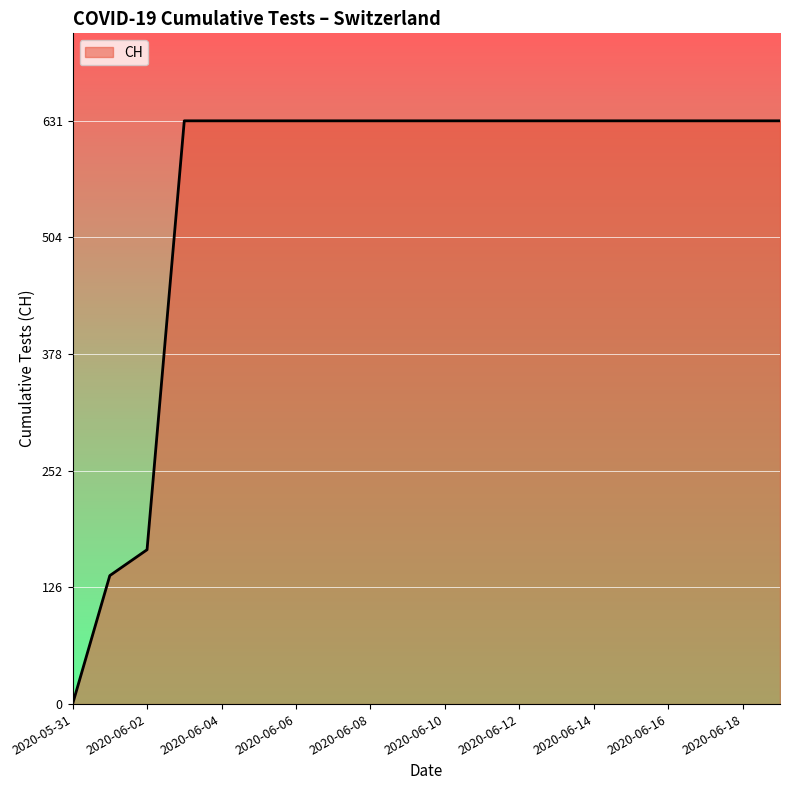

What is the maximum value shown in the chart?

631